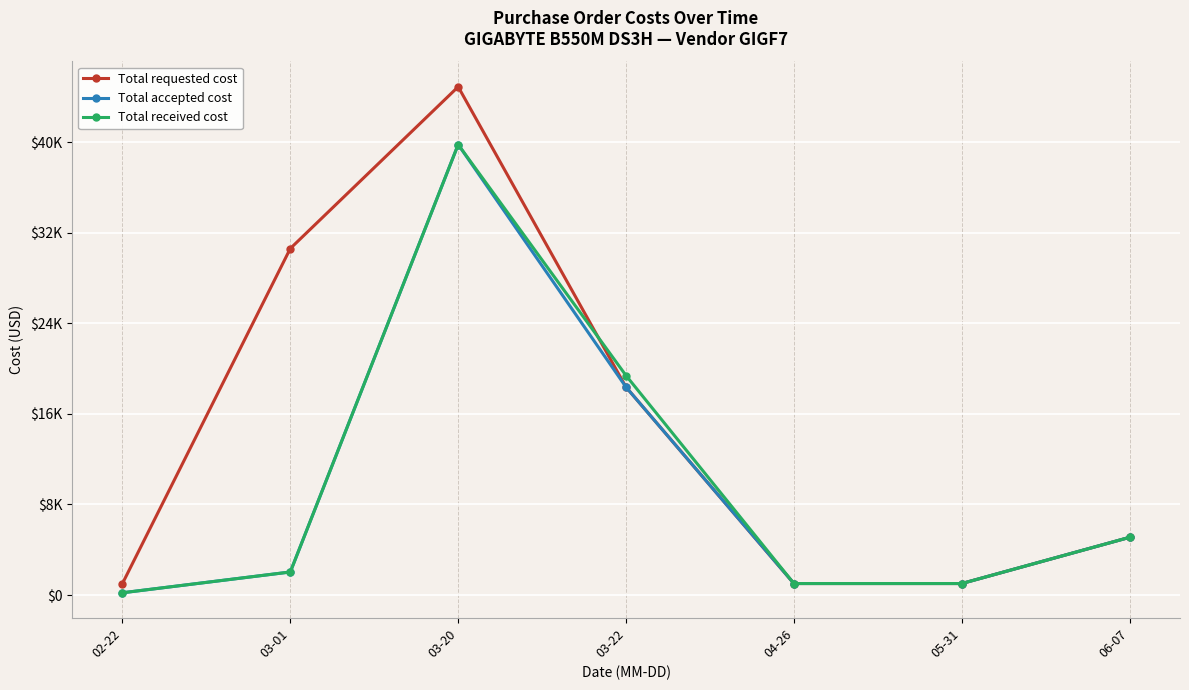

Which category has the lowest value across all series?

02-22